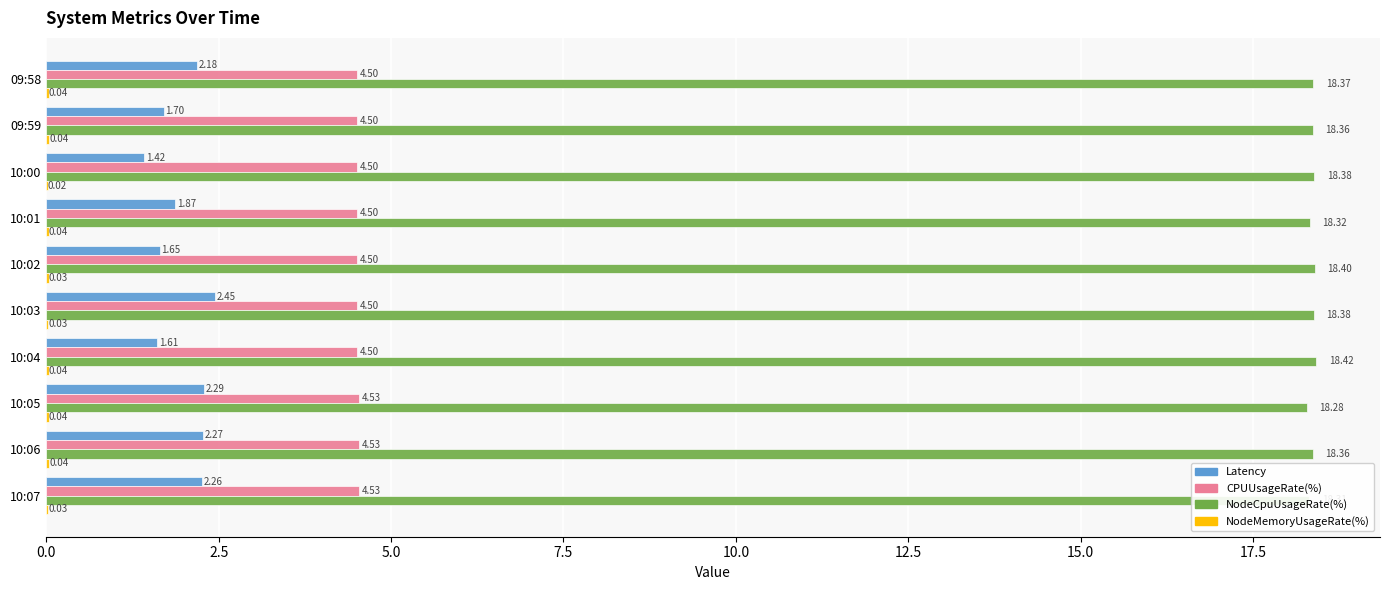

How many categories are shown in the chart?

10